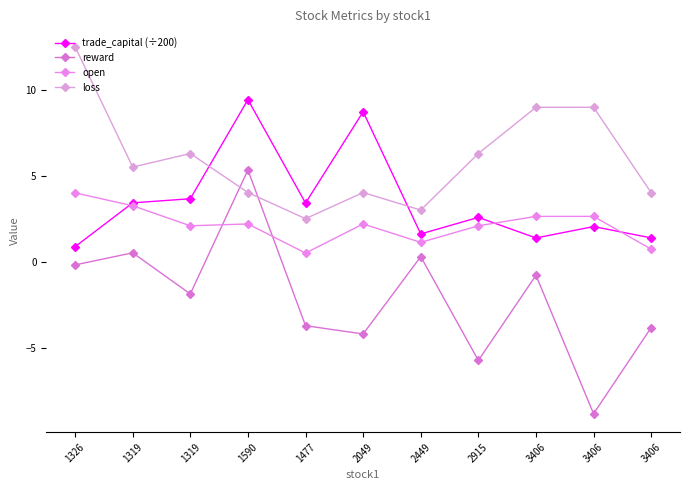

How many data points does each series have?

11